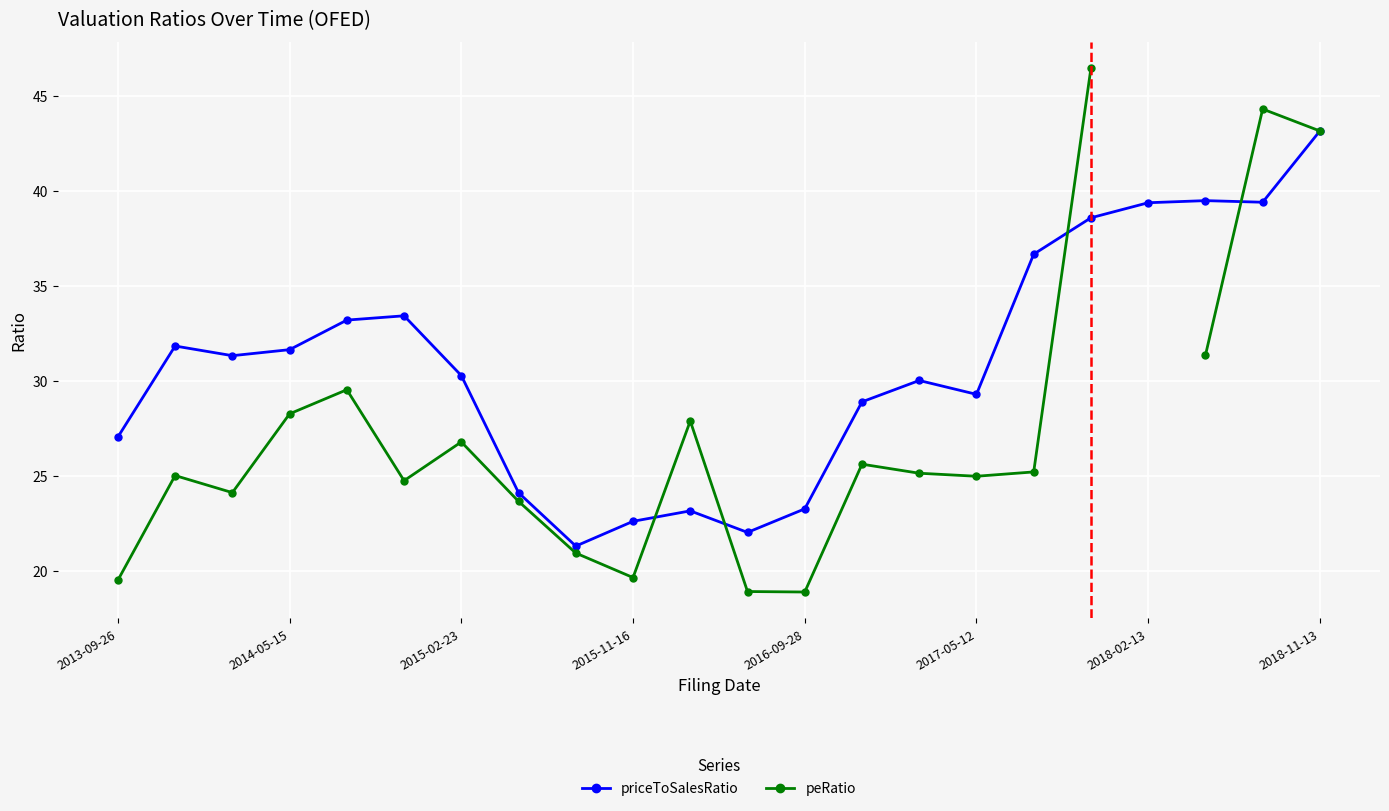

How many lines are shown in the chart?

2